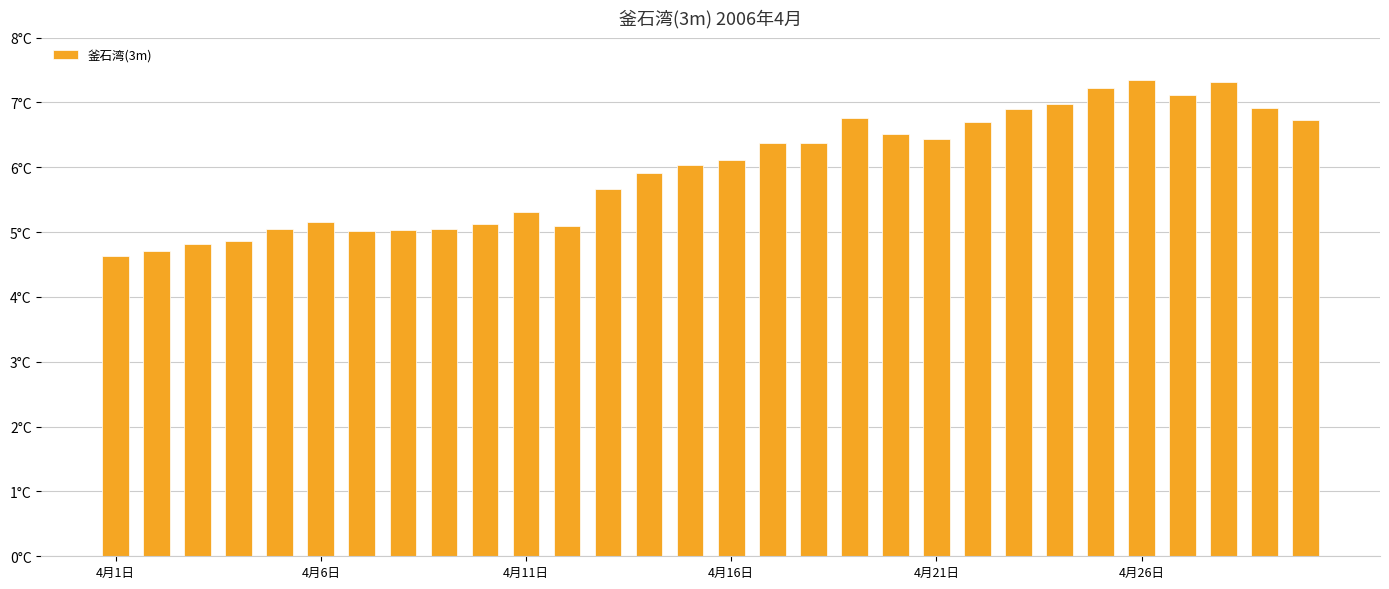

At which category does the chart reach its peak across all series?

4月26日